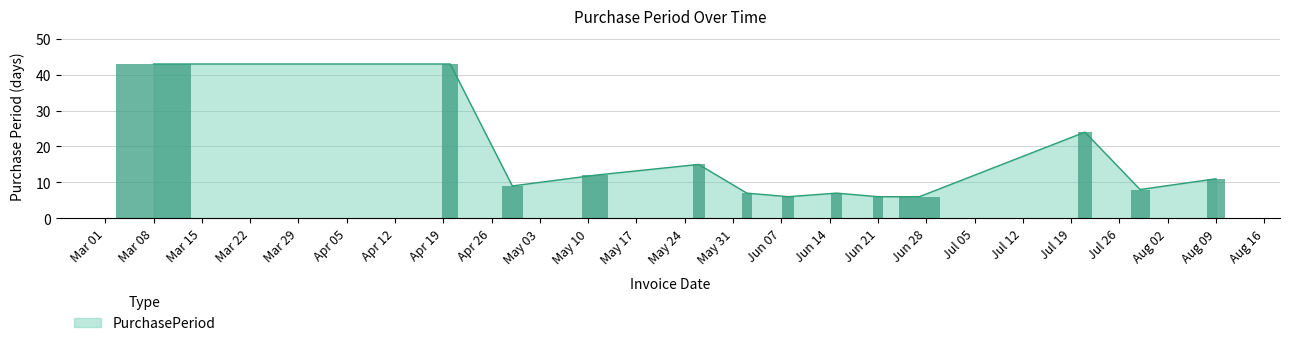

What is the value of the 6th bar from the left?

7